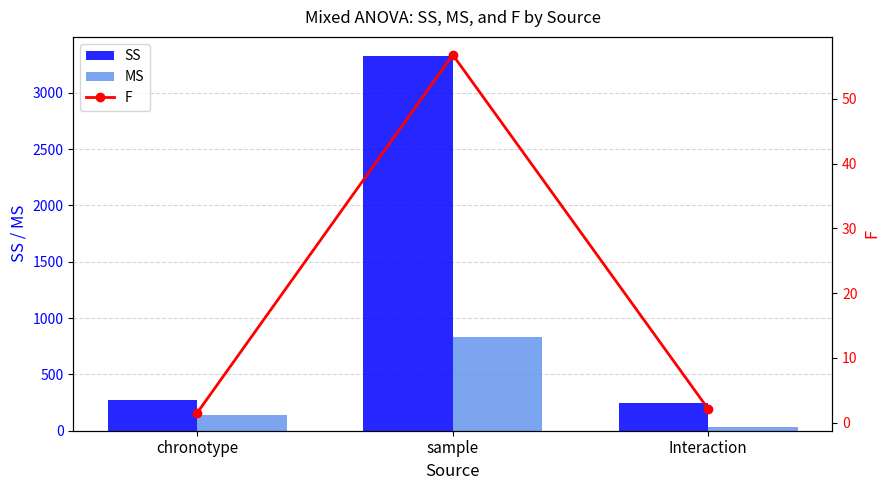

How many categories are shown in the chart?

3